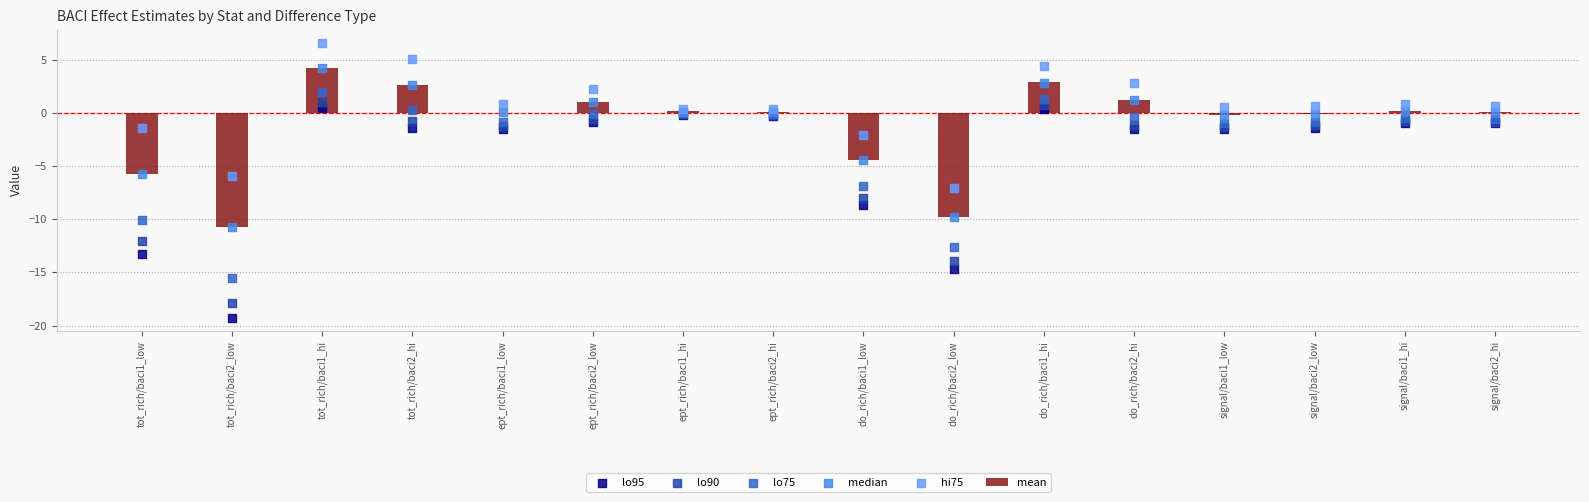

At which category is the sum across all series the highest?

tot_rich/baci1_hi